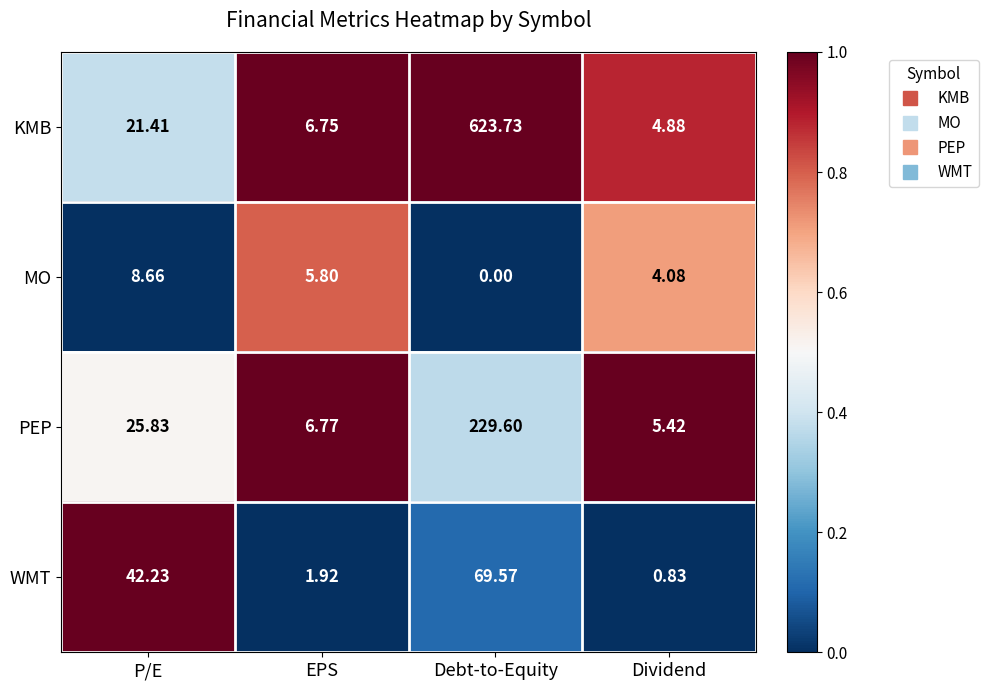

What is the spread (max minus min) of values at P/E?

33.6